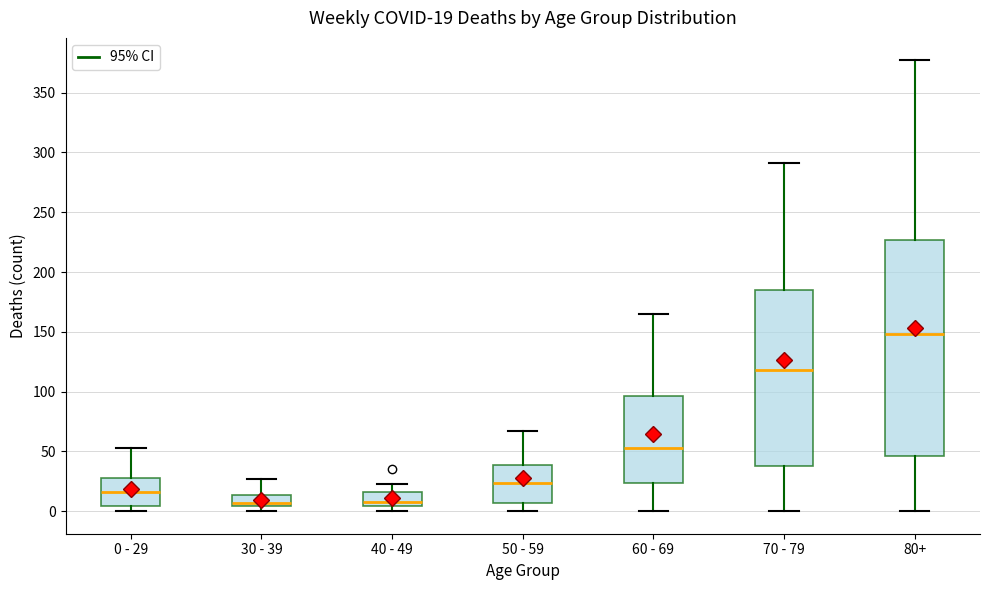

Comparing the boxes themselves (not the whiskers), which one is the tallest?

80+